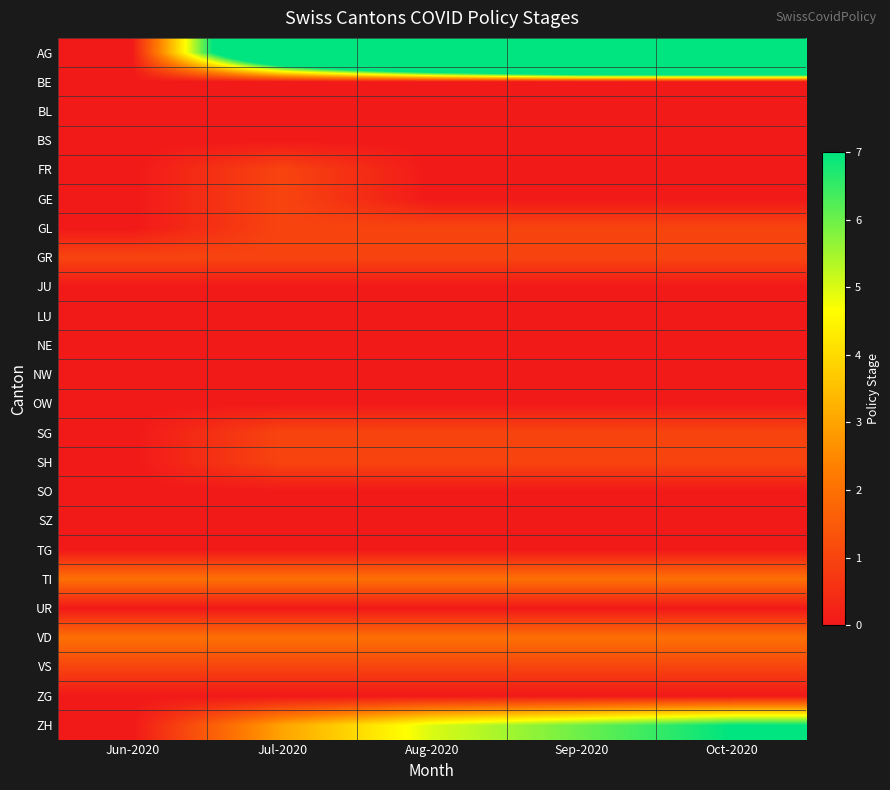

Reading left to right, list all the values displayed in this chart.

AG: Jun-2020=0	Jul-2020=13	Aug-2020=22	Sep-2020=29	Oct-2020=30
BE: Jun-2020=0	Jul-2020=0	Aug-2020=0	Sep-2020=0	Oct-2020=0
BL: Jun-2020=0	Jul-2020=0	Aug-2020=0	Sep-2020=0	Oct-2020=0
BS: Jun-2020=0	Jul-2020=0	Aug-2020=0	Sep-2020=0	Oct-2020=0
FR: Jun-2020=0	Jul-2020=1	Aug-2020=0	Sep-2020=0	Oct-2020=0
GE: Jun-2020=0	Jul-2020=1	Aug-2020=0	Sep-2020=0	Oct-2020=0
GL: Jun-2020=0	Jul-2020=1	Aug-2020=1	Sep-2020=1	Oct-2020=1
GR: Jun-2020=1	Jul-2020=1	Aug-2020=1	Sep-2020=1	Oct-2020=1
JU: Jun-2020=0	Jul-2020=0	Aug-2020=0	Sep-2020=0	Oct-2020=0
LU: Jun-2020=0	Jul-2020=0	Aug-2020=0	Sep-2020=0	Oct-2020=0
NE: Jun-2020=0	Jul-2020=0	Aug-2020=0	Sep-2020=0	Oct-2020=0
NW: Jun-2020=0	Jul-2020=0	Aug-2020=0	Sep-2020=0	Oct-2020=0
OW: Jun-2020=0	Jul-2020=0	Aug-2020=0	Sep-2020=0	Oct-2020=0
SG: Jun-2020=0	Jul-2020=1	Aug-2020=1	Sep-2020=1	Oct-2020=1
SH: Jun-2020=0	Jul-2020=1	Aug-2020=1	Sep-2020=1	Oct-2020=1
SO: Jun-2020=0	Jul-2020=0	Aug-2020=0	Sep-2020=0	Oct-2020=0
SZ: Jun-2020=0	Jul-2020=0	Aug-2020=0	Sep-2020=0	Oct-2020=0
TG: Jun-2020=0	Jul-2020=0	Aug-2020=0	Sep-2020=0	Oct-2020=0
TI: Jun-2020=2	Jul-2020=2	Aug-2020=2	Sep-2020=2	Oct-2020=2
UR: Jun-2020=0	Jul-2020=0	Aug-2020=0	Sep-2020=0	Oct-2020=0
VD: Jun-2020=2	Jul-2020=2	Aug-2020=2	Sep-2020=2	Oct-2020=2
VS: Jun-2020=1	Jul-2020=1	Aug-2020=1	Sep-2020=1	Oct-2020=1
ZG: Jun-2020=0	Jul-2020=0	Aug-2020=0	Sep-2020=0	Oct-2020=0
ZH: Jun-2020=0	Jul-2020=3	Aug-2020=5	Sep-2020=6	Oct-2020=7